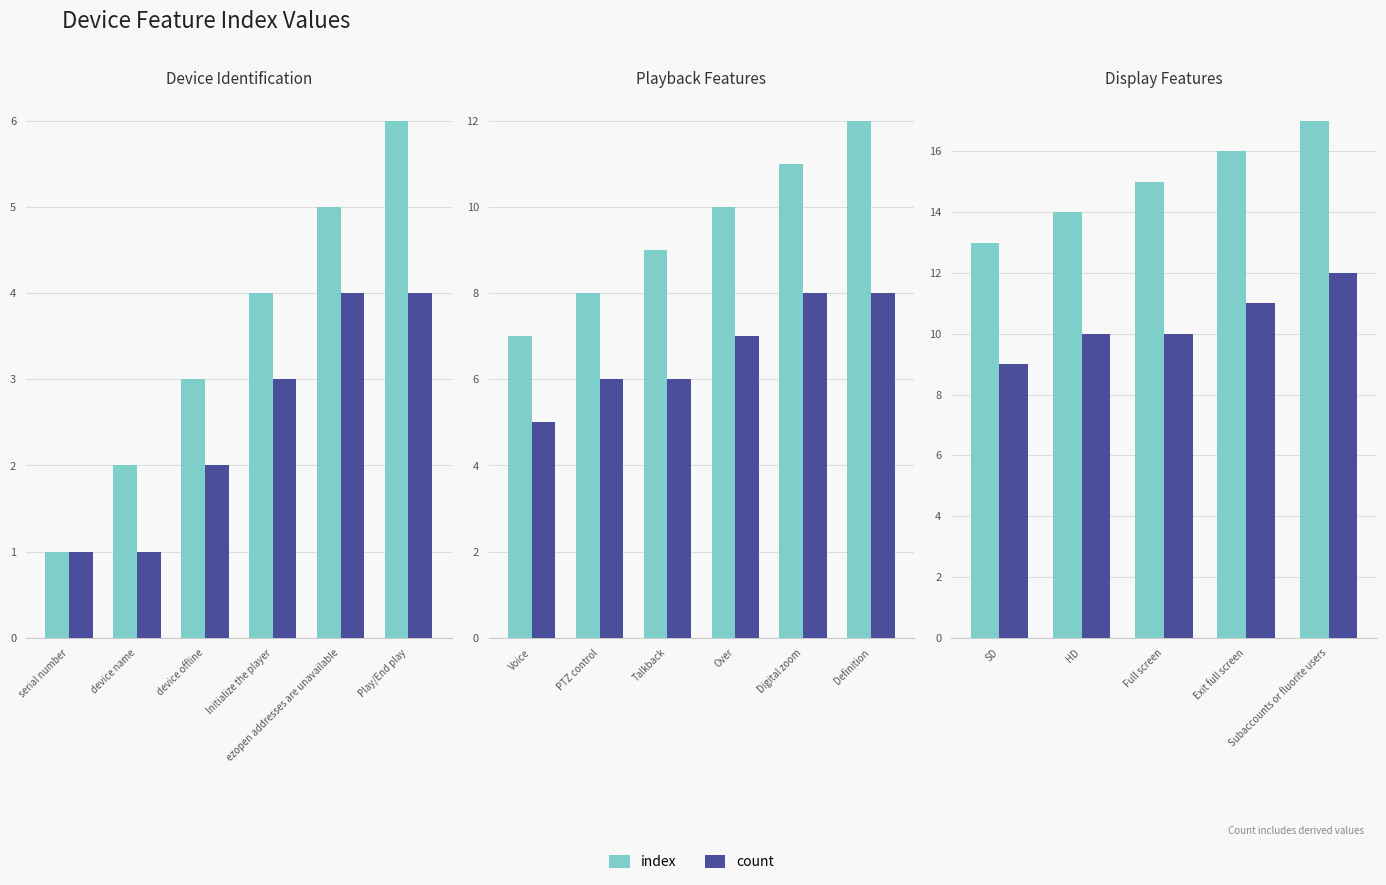

The count series shows 6 at Subaccounts or fluorite users. True or false?

False